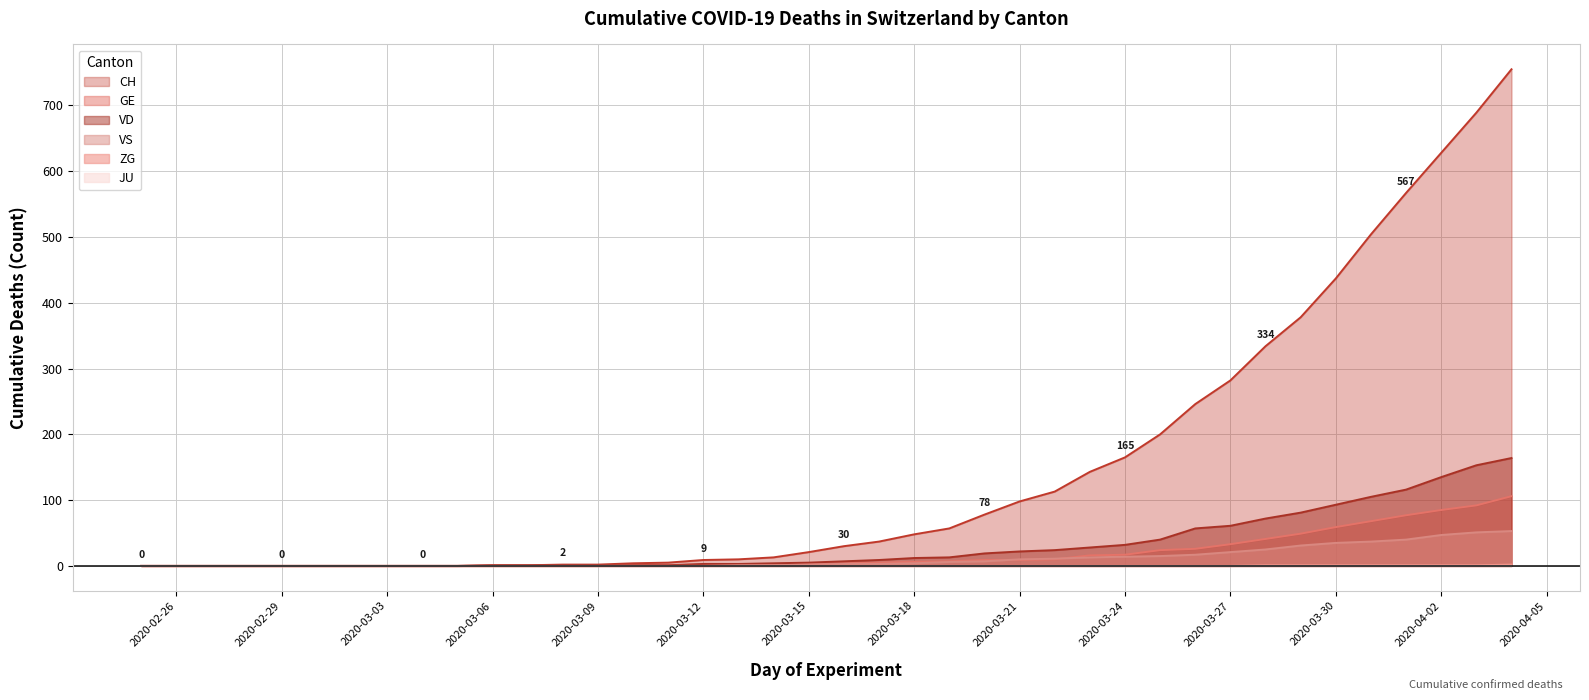

The value of VS at 2020-02-29 is 0. True or false?

True